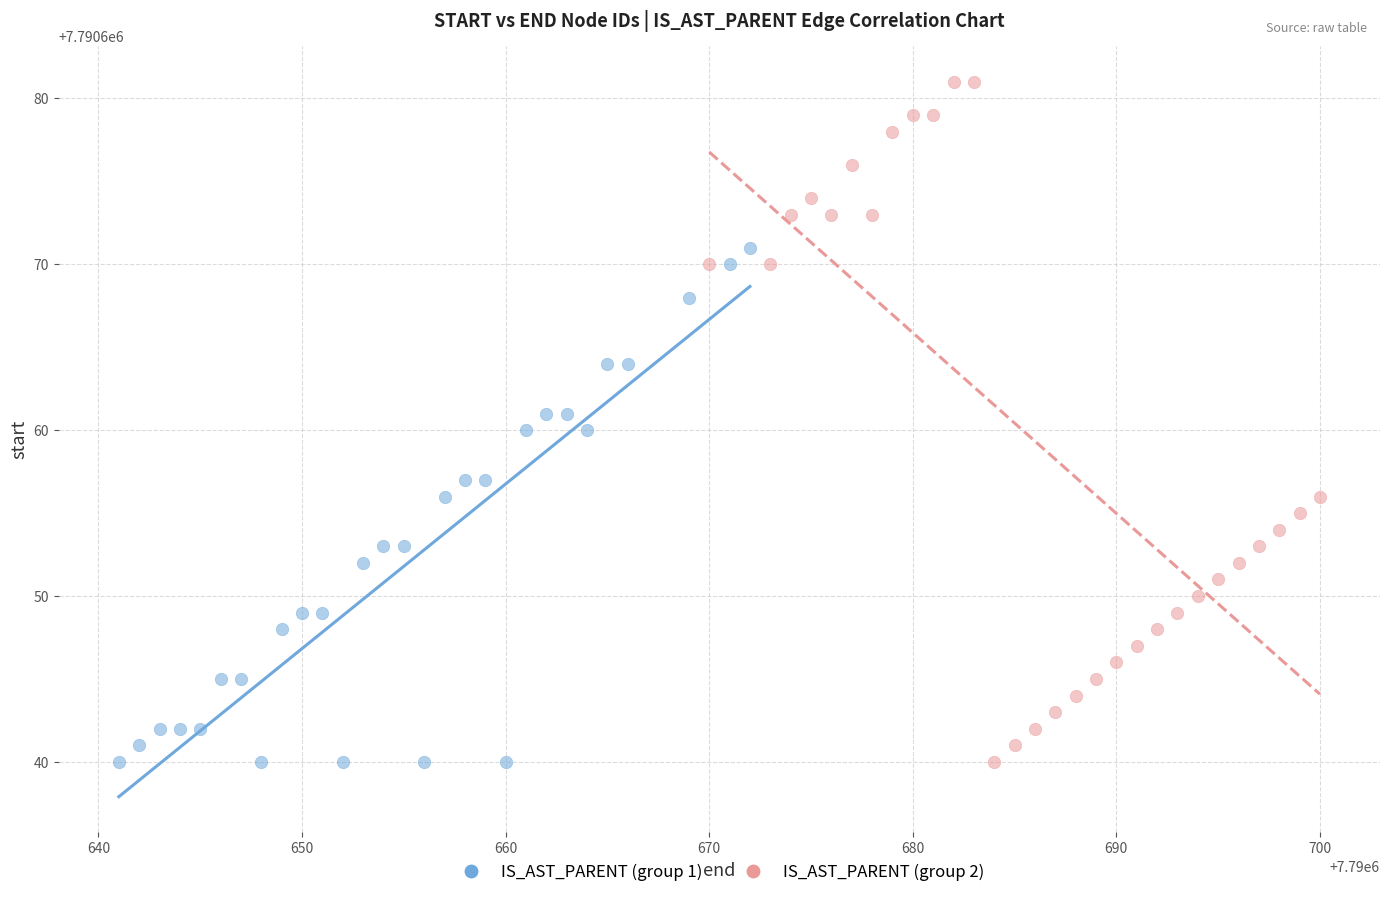

What are all the series names shown in the legend?

IS_AST_PARENT (group 1), IS_AST_PARENT (group 2)